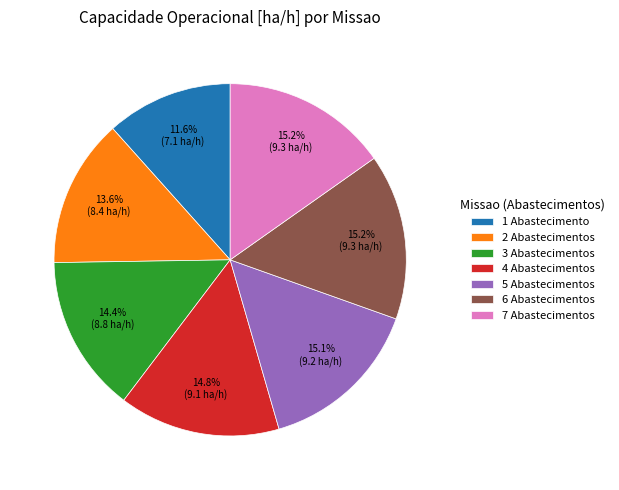

Which has a higher value, 5 Abastecimentos or 2 Abastecimentos?

5 Abastecimentos